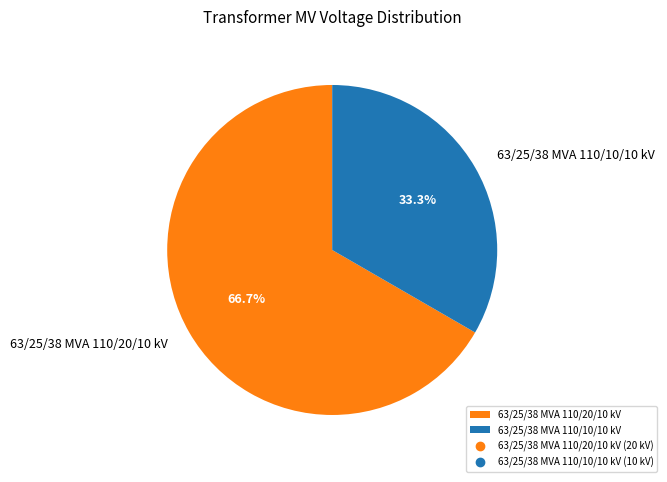

To the nearest percent, what is the average slice percentage?

50%